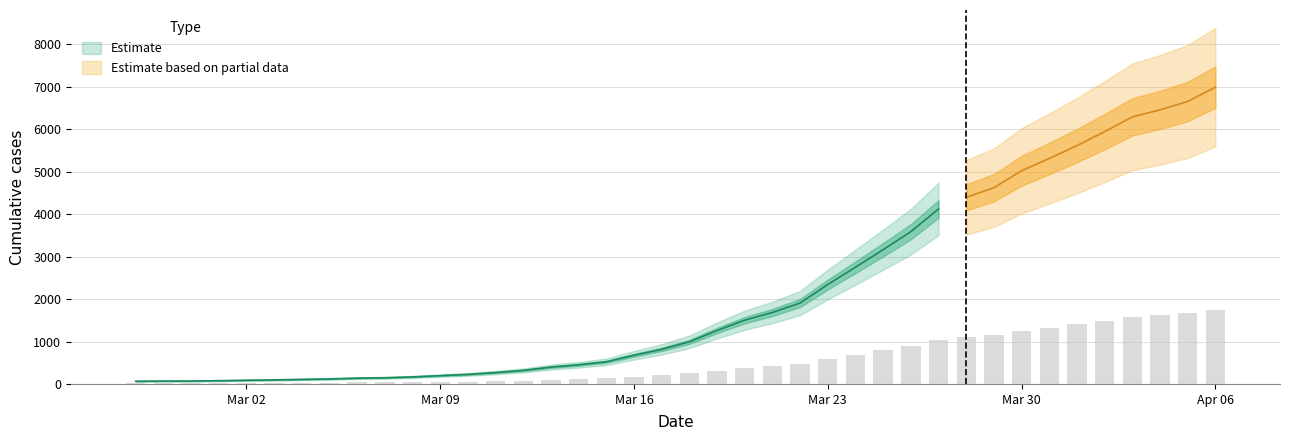

Which label corresponds to the smallest value in the chart?

2020-02-27